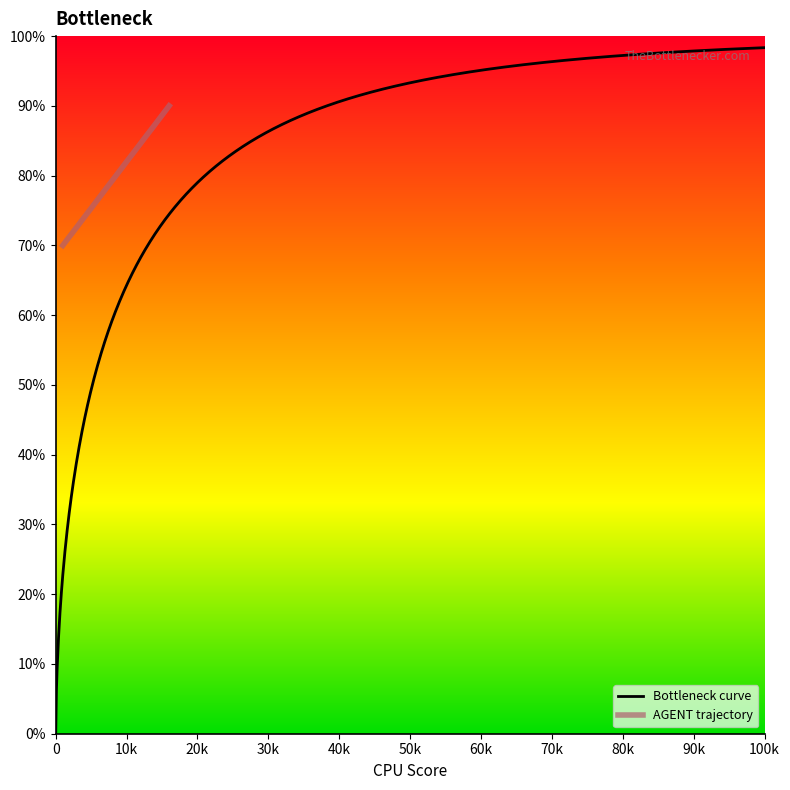

What is the change in value from 18.1 to 18.6?

-5.3